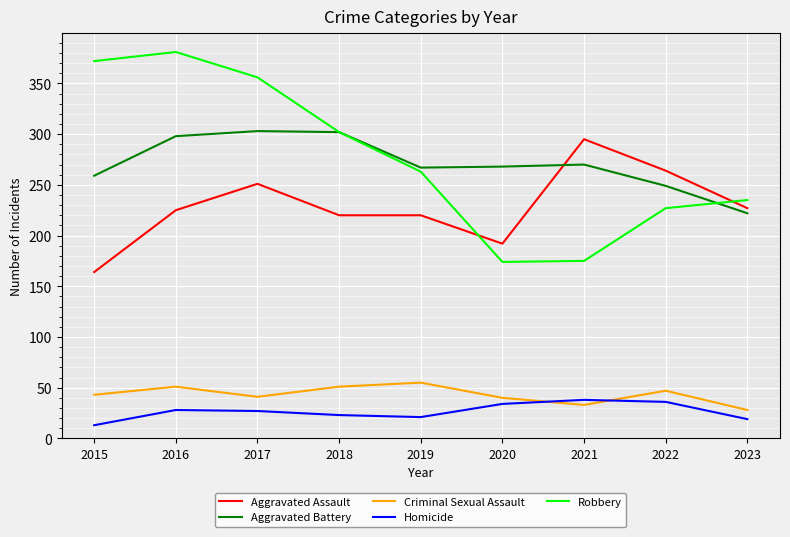

What is the difference between the Aggravated Assault values at 2021 and 2023?

68